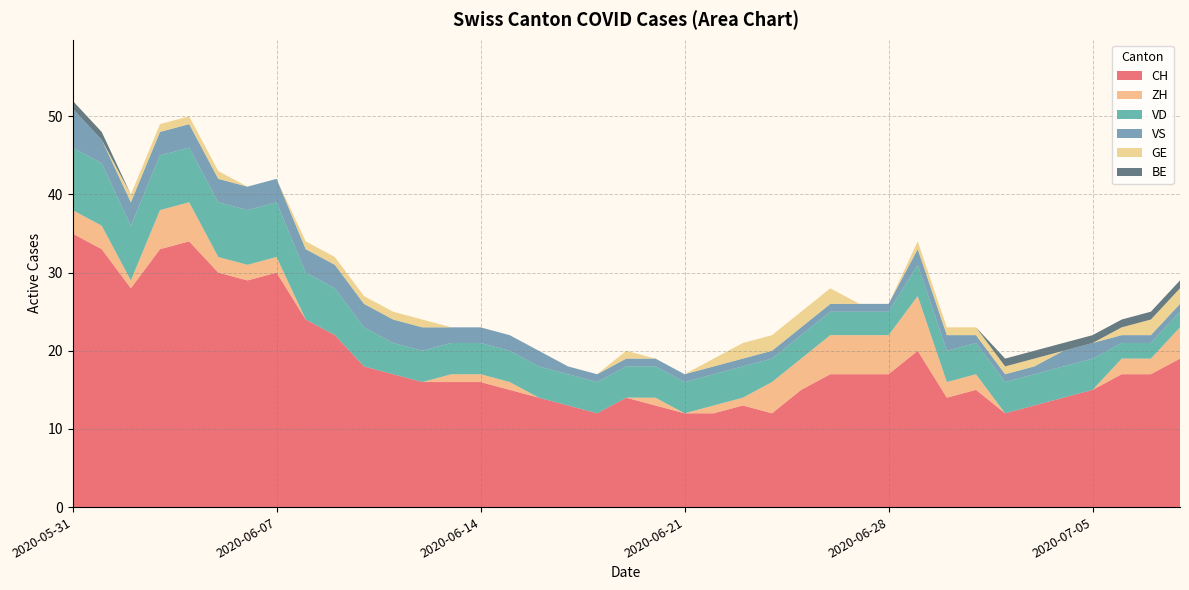

Reading right to left, extract all data points from this chart.

CH: 2020-07-08=19	2020-07-07=17	2020-07-06=17	2020-07-05=15	2020-07-04=14	2020-07-03=13	2020-07-02=12	2020-07-01=15	2020-06-30=14	2020-06-29=20	2020-06-28=17	2020-06-27=17	2020-06-26=17	2020-06-25=15	2020-06-24=12	2020-06-23=13	2020-06-22=12	2020-06-21=12	2020-06-20=13	2020-06-19=14	2020-06-18=12	2020-06-17=13	2020-06-16=14	2020-06-15=15	2020-06-14=16	2020-06-13=16	2020-06-12=16	2020-06-11=17	2020-06-10=18	2020-06-09=22	2020-06-08=24	2020-06-07=30	2020-06-06=29	2020-06-05=30	2020-06-04=34	2020-06-03=33	2020-06-02=28	2020-06-01=33	2020-05-31=35
ZH: 2020-07-08=4	2020-07-07=2	2020-07-06=2	2020-07-05=0	2020-07-04=0	2020-07-03=0	2020-07-02=0	2020-07-01=2	2020-06-30=2	2020-06-29=7	2020-06-28=5	2020-06-27=5	2020-06-26=5	2020-06-25=4	2020-06-24=4	2020-06-23=1	2020-06-22=1	2020-06-21=0	2020-06-20=1	2020-06-19=0	2020-06-18=0	2020-06-17=0	2020-06-16=0	2020-06-15=1	2020-06-14=1	2020-06-13=1	2020-06-12=0	2020-06-11=0	2020-06-10=0	2020-06-09=0	2020-06-08=0	2020-06-07=2	2020-06-06=2	2020-06-05=2	2020-06-04=5	2020-06-03=5	2020-06-02=1	2020-06-01=3	2020-05-31=3
VD: 2020-07-08=2	2020-07-07=2	2020-07-06=2	2020-07-05=4	2020-07-04=4	2020-07-03=4	2020-07-02=4	2020-07-01=4	2020-06-30=4	2020-06-29=4	2020-06-28=3	2020-06-27=3	2020-06-26=3	2020-06-25=3	2020-06-24=3	2020-06-23=4	2020-06-22=4	2020-06-21=4	2020-06-20=4	2020-06-19=4	2020-06-18=4	2020-06-17=4	2020-06-16=4	2020-06-15=4	2020-06-14=4	2020-06-13=4	2020-06-12=4	2020-06-11=4	2020-06-10=5	2020-06-09=6	2020-06-08=6	2020-06-07=7	2020-06-06=7	2020-06-05=7	2020-06-04=7	2020-06-03=7	2020-06-02=7	2020-06-01=8	2020-05-31=8
VS: 2020-07-08=1	2020-07-07=1	2020-07-06=1	2020-07-05=2	2020-07-04=2	2020-07-03=1	2020-07-02=1	2020-07-01=1	2020-06-30=2	2020-06-29=2	2020-06-28=1	2020-06-27=1	2020-06-26=1	2020-06-25=1	2020-06-24=1	2020-06-23=1	2020-06-22=1	2020-06-21=1	2020-06-20=1	2020-06-19=1	2020-06-18=1	2020-06-17=1	2020-06-16=2	2020-06-15=2	2020-06-14=2	2020-06-13=2	2020-06-12=3	2020-06-11=3	2020-06-10=3	2020-06-09=3	2020-06-08=3	2020-06-07=3	2020-06-06=3	2020-06-05=3	2020-06-04=3	2020-06-03=3	2020-06-02=3	2020-06-01=3	2020-05-31=5
GE: 2020-07-08=2	2020-07-07=2	2020-07-06=1	2020-07-05=0	2020-07-04=0	2020-07-03=1	2020-07-02=1	2020-07-01=1	2020-06-30=1	2020-06-29=1	2020-06-28=0	2020-06-27=0	2020-06-26=2	2020-06-25=2	2020-06-24=2	2020-06-23=2	2020-06-22=1	2020-06-21=0	2020-06-20=0	2020-06-19=1	2020-06-18=0	2020-06-17=0	2020-06-16=0	2020-06-15=0	2020-06-14=0	2020-06-13=0	2020-06-12=1	2020-06-11=1	2020-06-10=1	2020-06-09=1	2020-06-08=1	2020-06-07=0	2020-06-06=0	2020-06-05=1	2020-06-04=1	2020-06-03=1	2020-06-02=1	2020-06-01=0	2020-05-31=0
BE: 2020-07-08=1	2020-07-07=1	2020-07-06=1	2020-07-05=1	2020-07-04=1	2020-07-03=1	2020-07-02=1	2020-07-01=0	2020-06-30=0	2020-06-29=0	2020-06-28=0	2020-06-27=0	2020-06-26=0	2020-06-25=0	2020-06-24=0	2020-06-23=0	2020-06-22=0	2020-06-21=0	2020-06-20=0	2020-06-19=0	2020-06-18=0	2020-06-17=0	2020-06-16=0	2020-06-15=0	2020-06-14=0	2020-06-13=0	2020-06-12=0	2020-06-11=0	2020-06-10=0	2020-06-09=0	2020-06-08=0	2020-06-07=0	2020-06-06=0	2020-06-05=0	2020-06-04=0	2020-06-03=0	2020-06-02=0	2020-06-01=1	2020-05-31=1